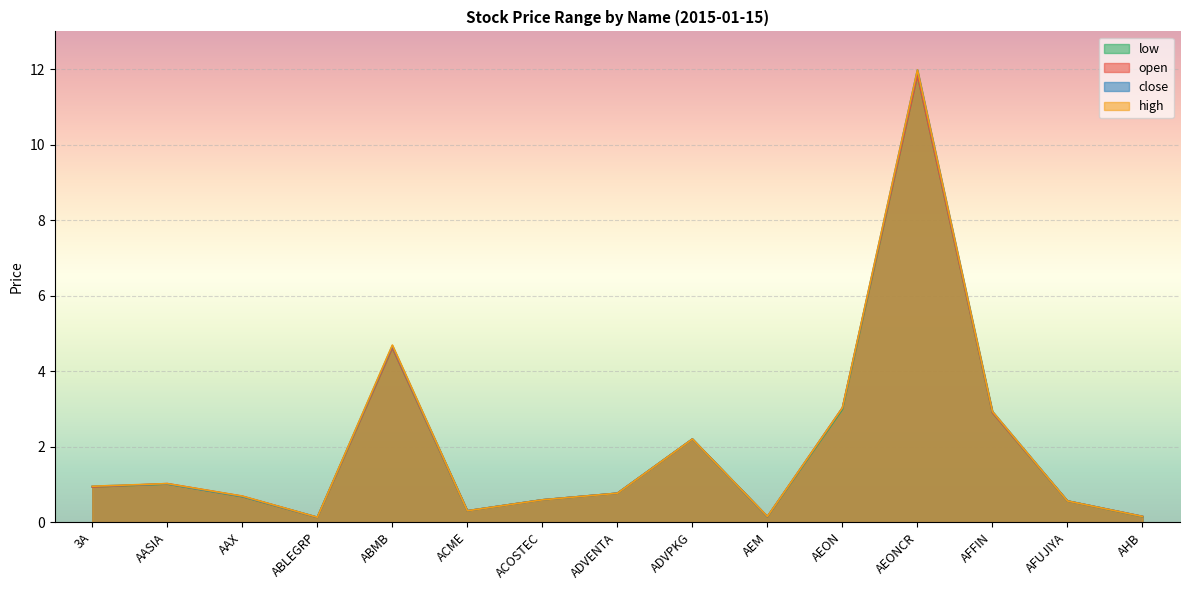

What is the value of the high point at the 6th from the left?

0.3